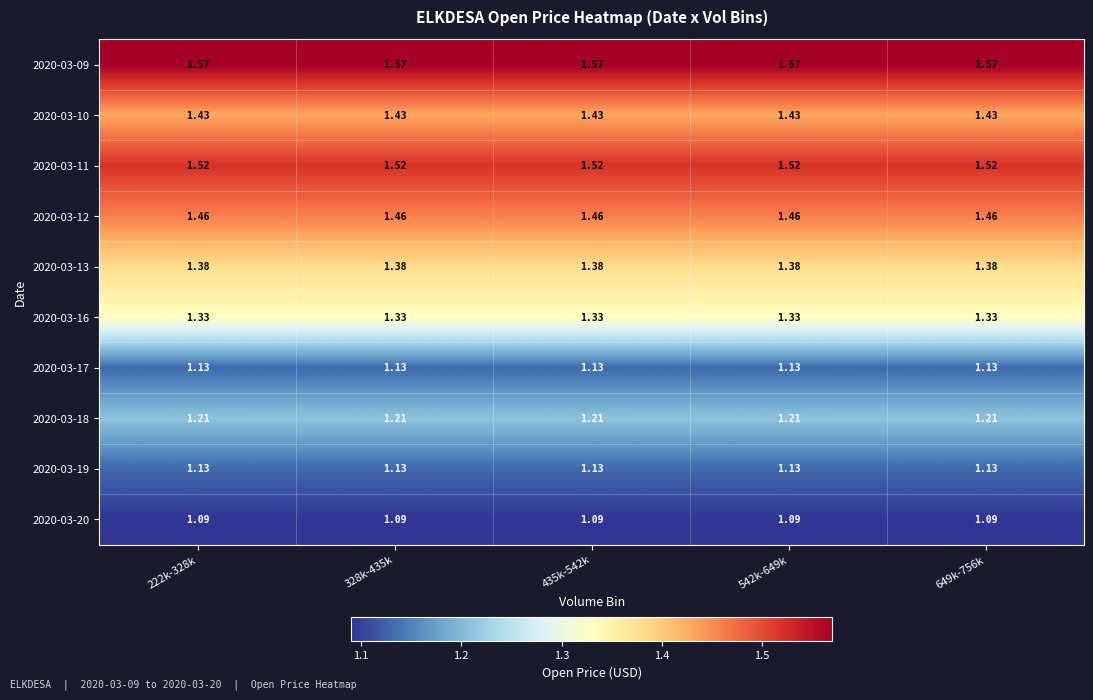

Is the value of 2020-03-09 at 435k-542k greater than the value of 2020-03-12 at 435k-542k?

Yes